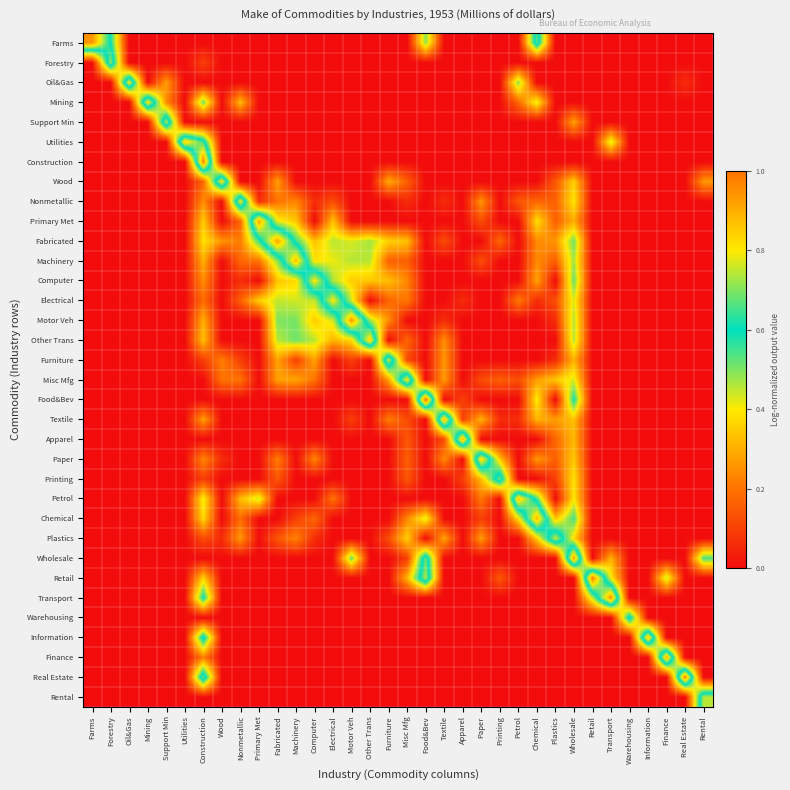

At how many categories does at least one series exceed 0?

34